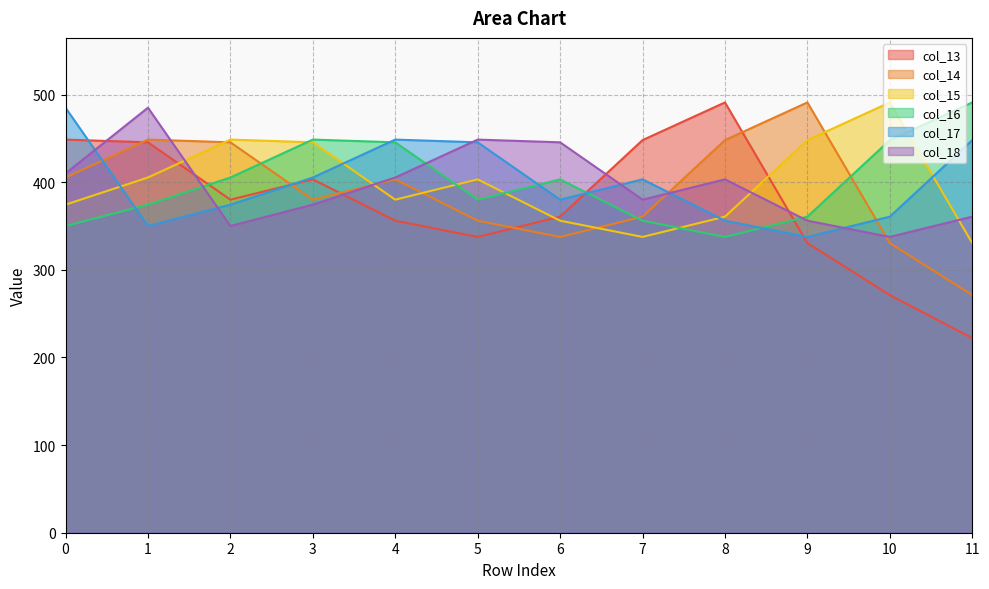

What is the difference between the col_14 values at 7 and 2?

84.8